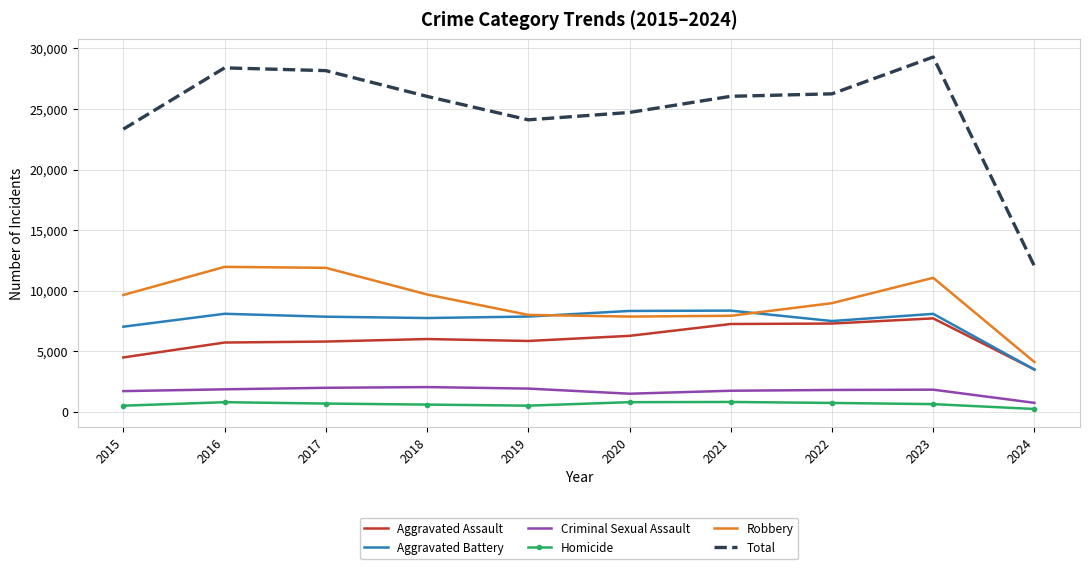

What is the approximate value of Total at 2016, to the nearest 10?

28390